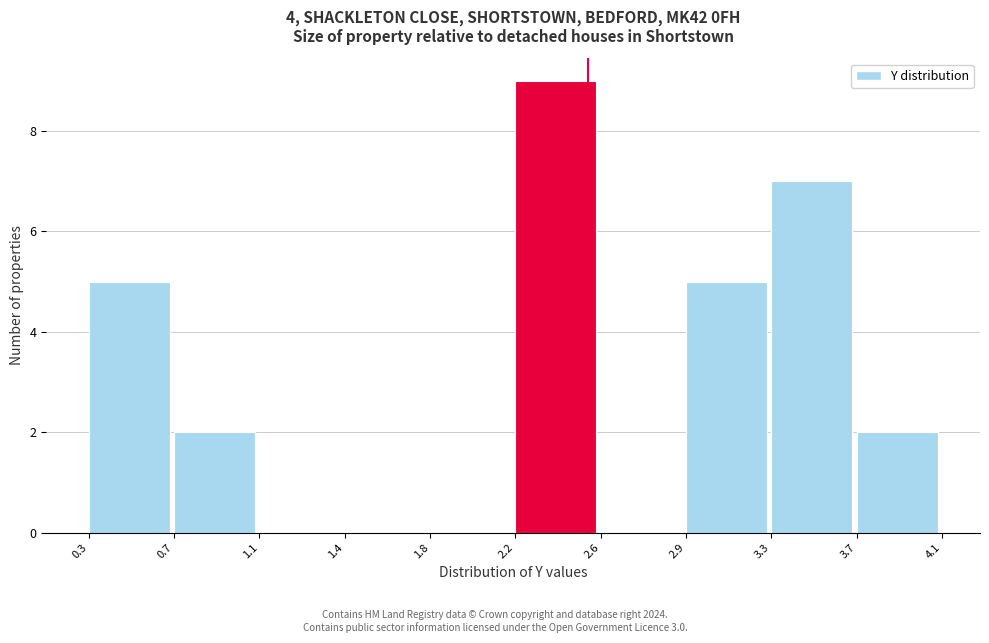

Reading left to right, transcribe all the data shown in this chart.

0.3=5	0.7=2	1.1=0	1.4=0	1.8=0	2.2=9	2.6=0	2.9=5	3.3=7	3.7=2